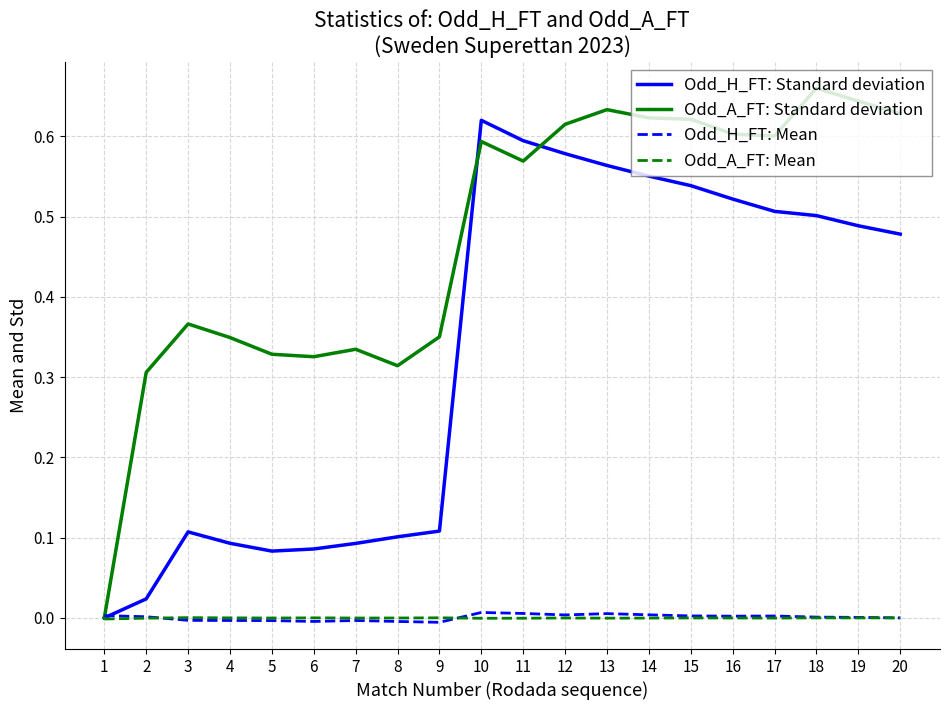

Is this an area chart (filled region under the line)?

No